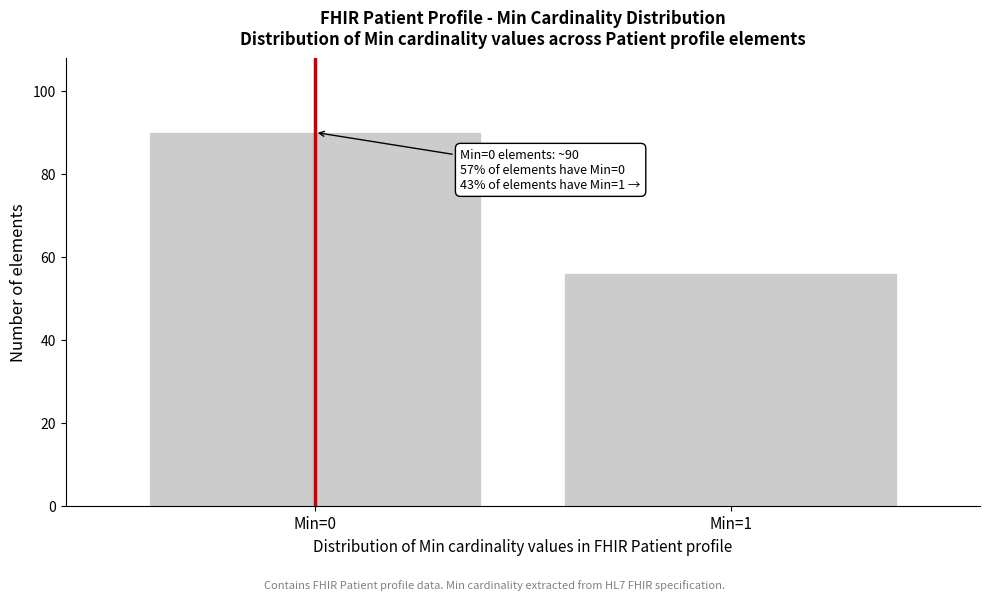

Reading left to right, extract all data points from this chart.

90	56